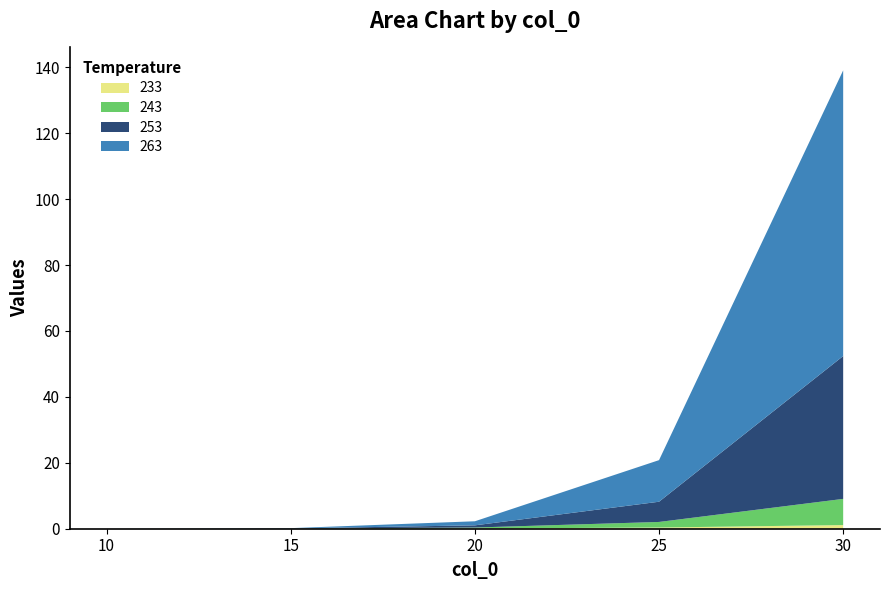

Reading right to left, list all the values displayed in this chart.

233: 30=1.1	25=0.4	20=0.1	15=0.0	10=0.0
243: 30=7.9	25=1.7	20=0.3	15=0.0	10=0.0
253: 30=43.3	25=6.1	20=0.7	15=0.1	10=0.0
263: 30=86.7	25=12.6	20=1.2	15=0.1	10=0.0